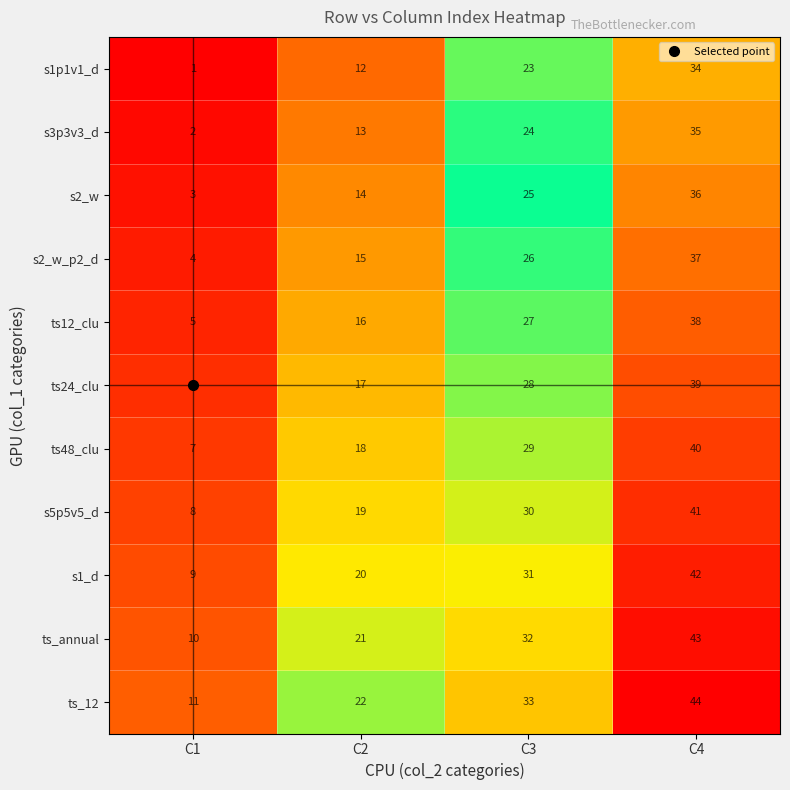

What is the sum of the s1_d values at C1 and C4?

51